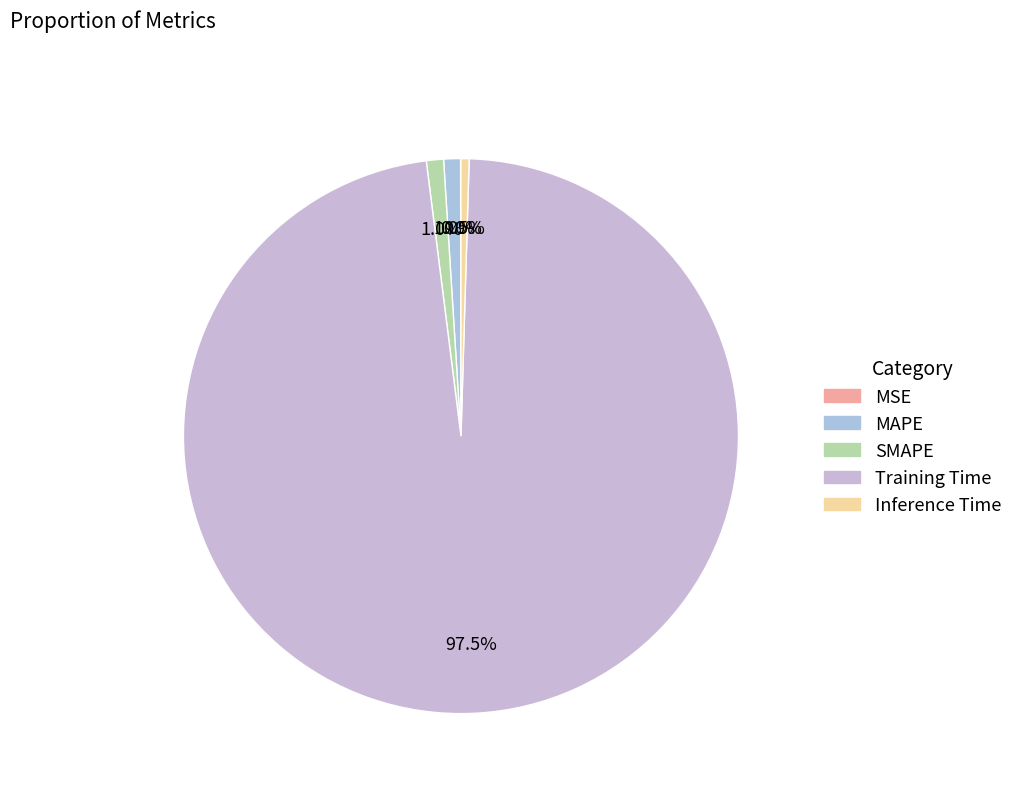

Rank the categories by value from lowest to highest.

MSE, Inference Time, MAPE, SMAPE, Training Time